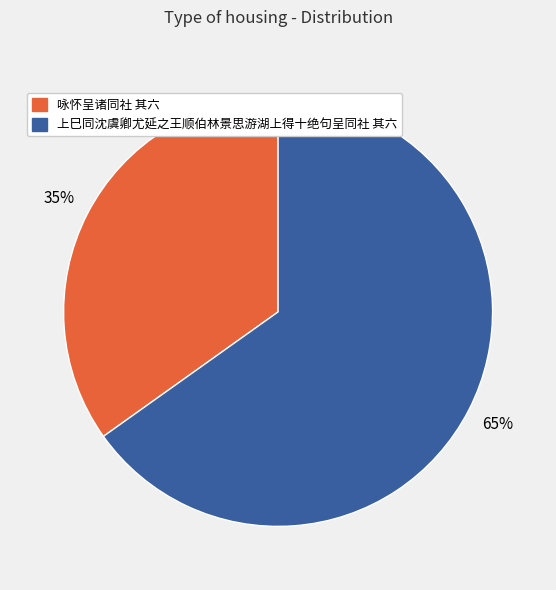

To the nearest percent, what portion does 咏怀呈诸同社 其六 represent?

35%